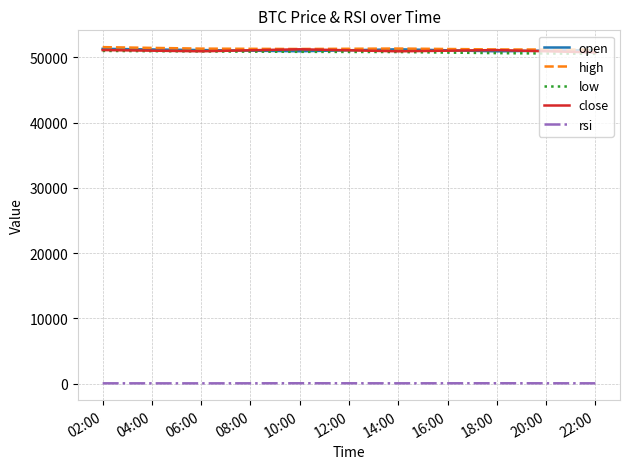

True or false: rsi and open intersect in this chart.

False